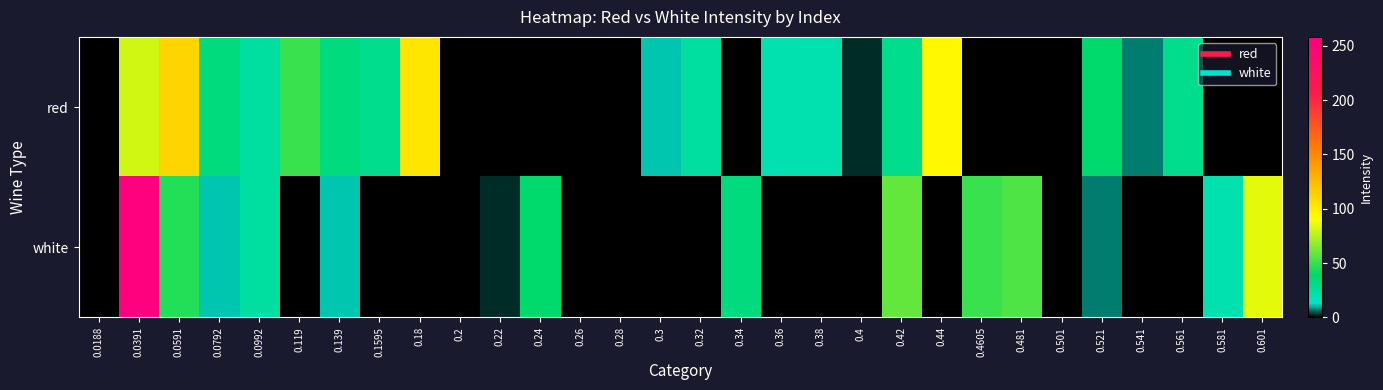

At 0.42, list the series in order from largest to smallest.

white, red